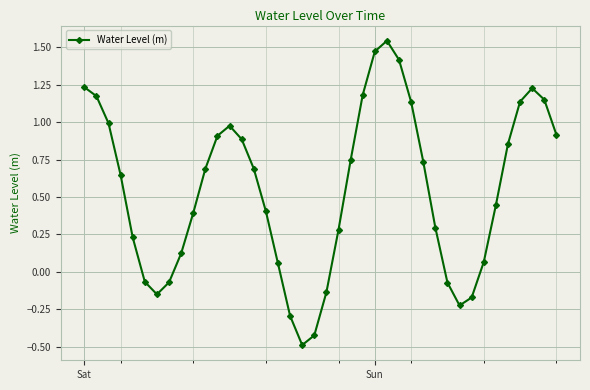

How many interior local peaks (higher than both neighbors) does the data have?

3